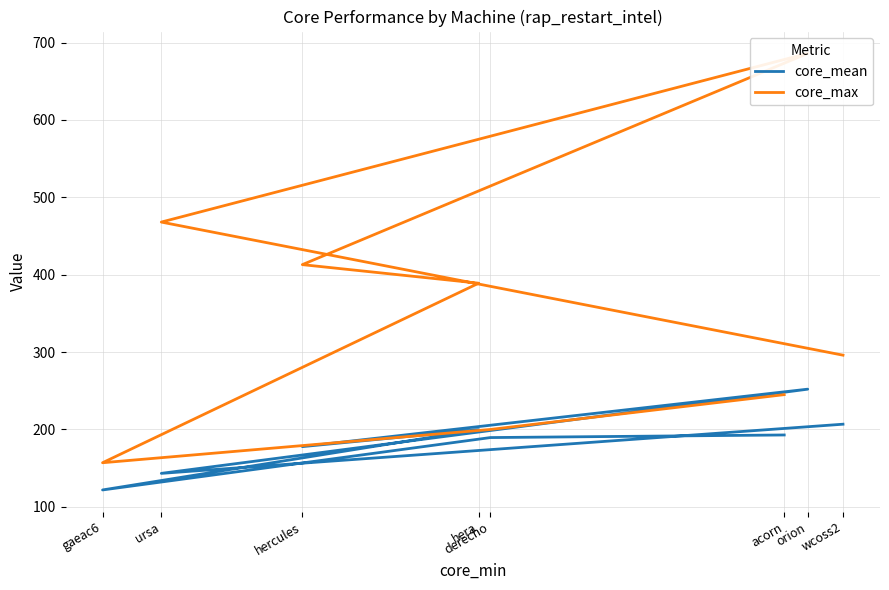

At which category does core_mean reach its first local valley?

gaeac6